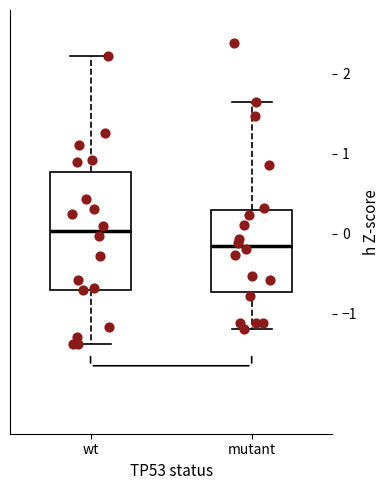

Comparing the boxes themselves (not the whiskers), which one is the tallest?

wt